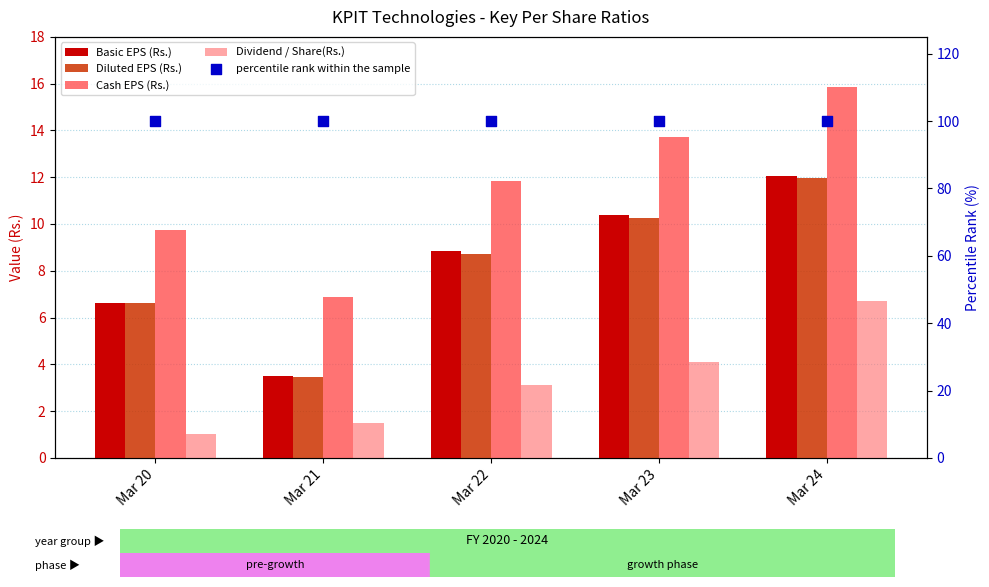

At how many categories does at least one series exceed 3?

5